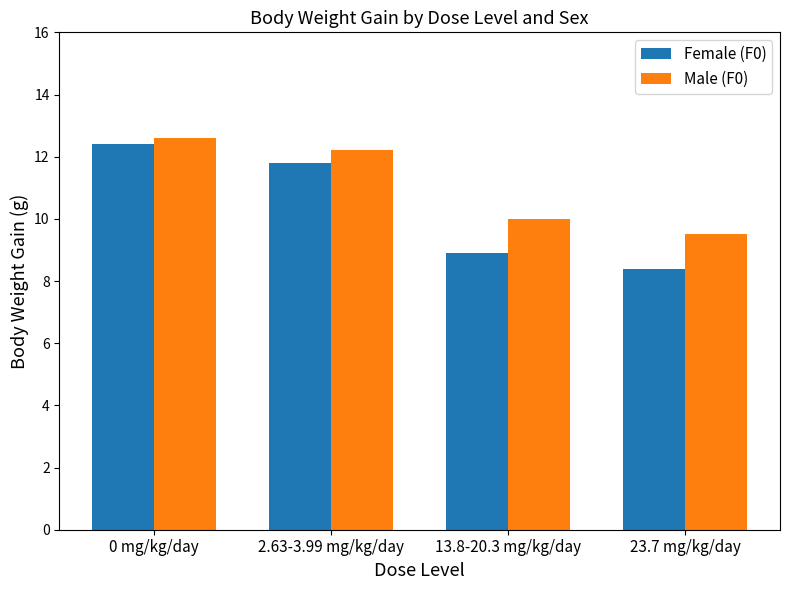

What is the difference between the Female (F0) values at 23.7 mg/kg/day and 13.8-20.3 mg/kg/day?

0.5